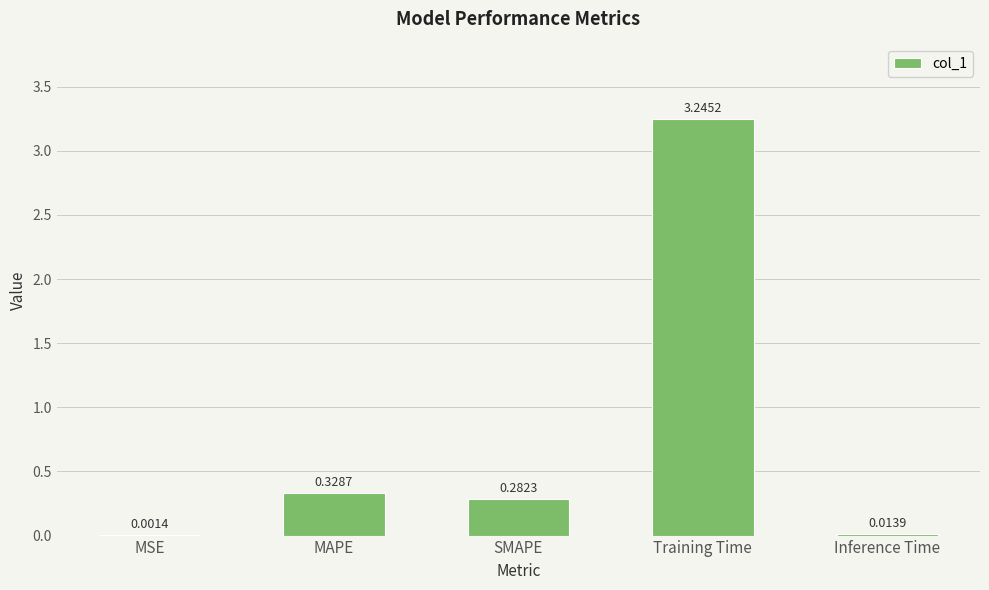

Where is the data nearest to the value 1?

MAPE